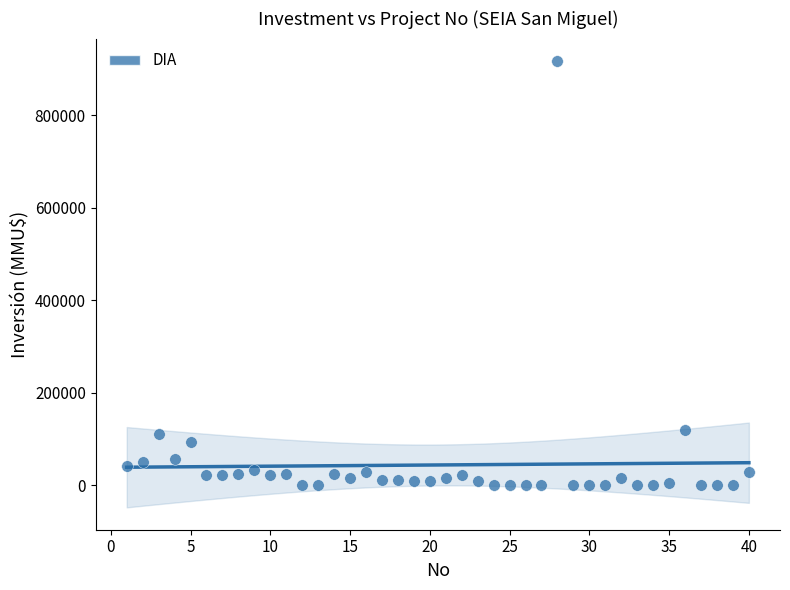

What is the range of X values (max minus min)?

39